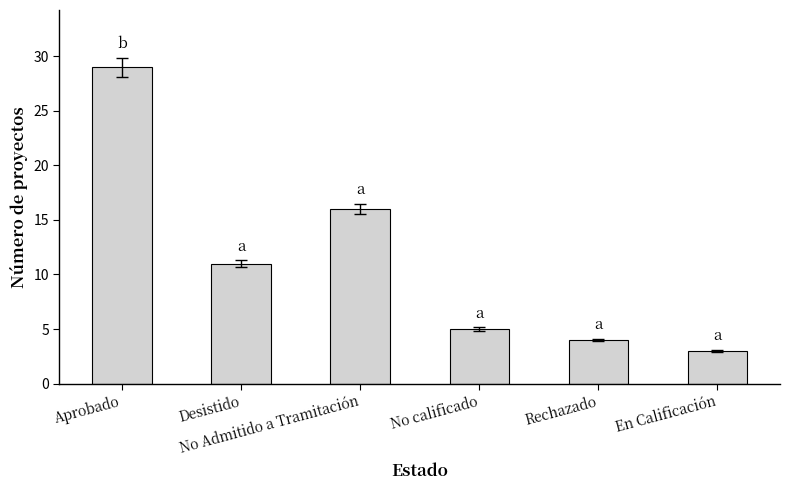

Reading left to right, extract all data points from this chart.

29	11	16	5	4	3